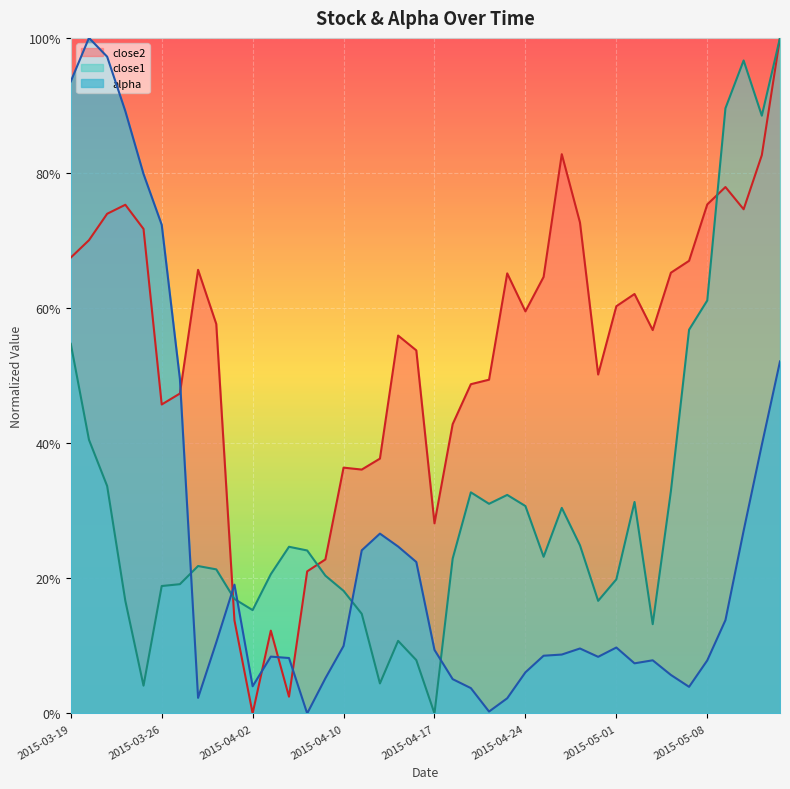

Where is the first local maximum for close1?

2015-03-30